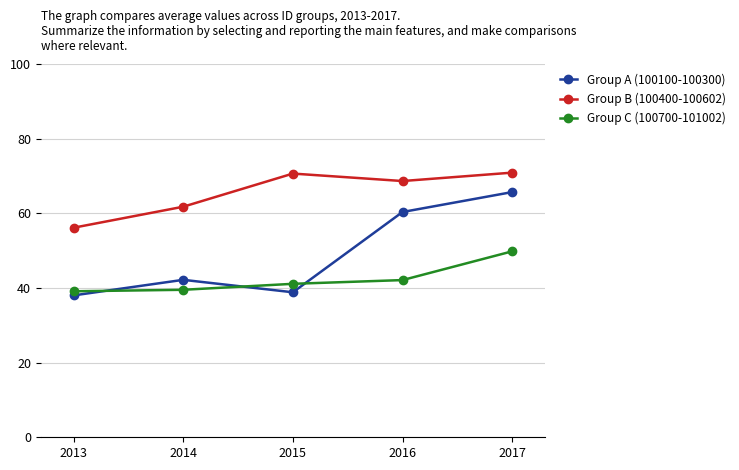

Between 2013 and 2015, which series saw the biggest shift?

Group B (100400-100602)